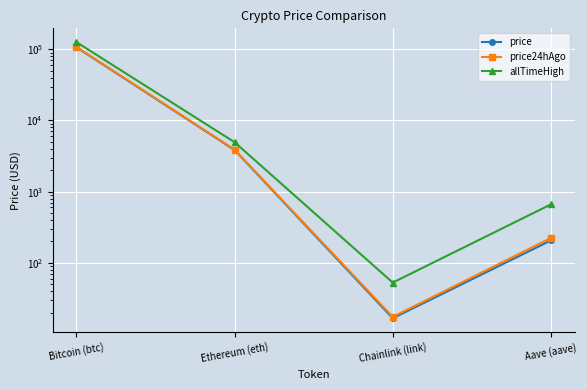

What is the label of the 3rd point from the left?

Chainlink (link)